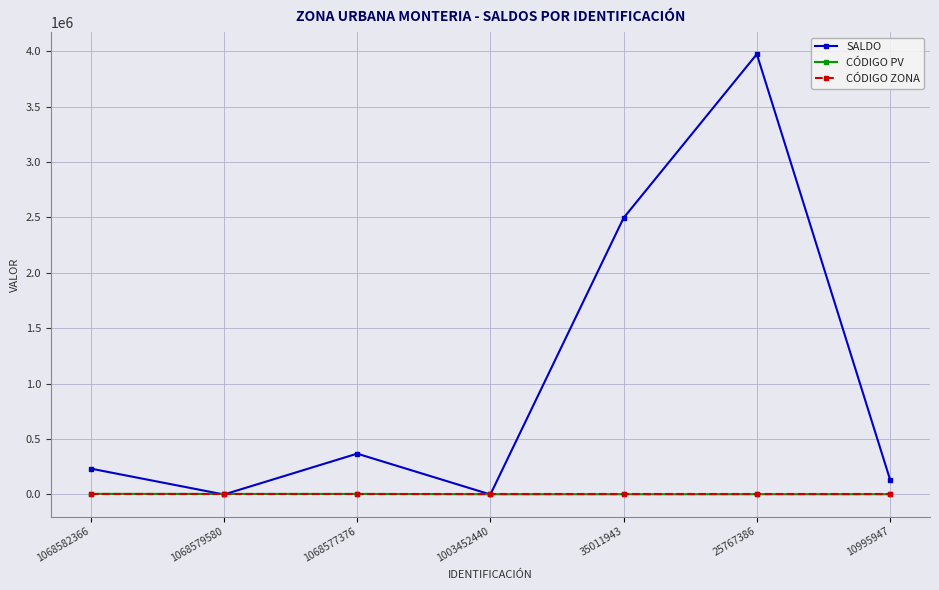

Between which two adjacent categories do SALDO and CÓDIGO ZONA first intersect?

1068582366 and 1068579580